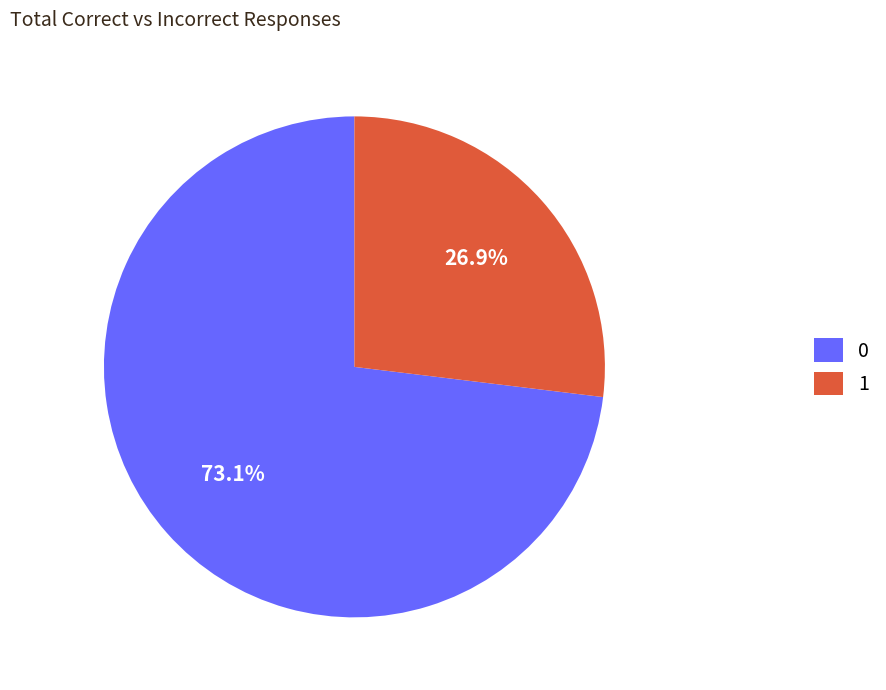

How many slices are in this pie chart?

2